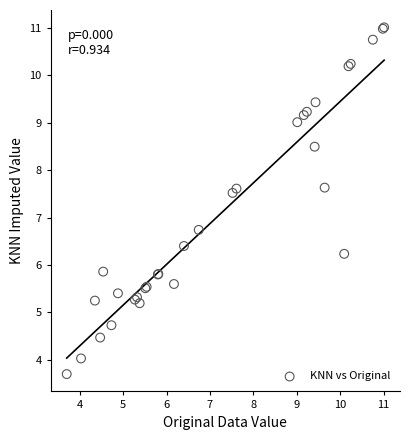

What Y value in the scatter plot is closest to 7?

6.7